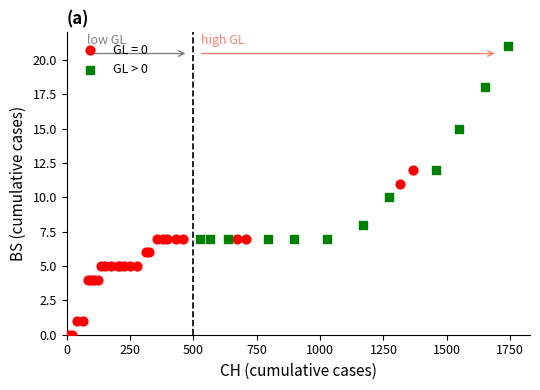

Which series contains the lowest Y value?

GL = 0